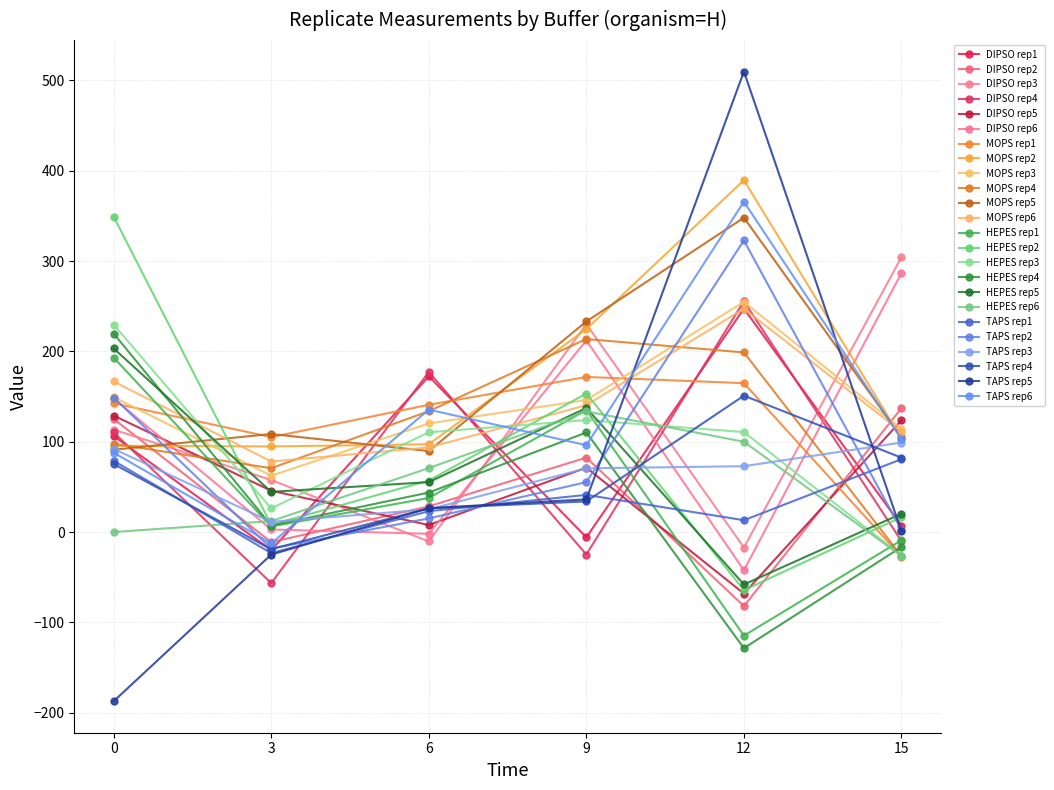

How many values in the MOPS rep4 series are below 133?

3